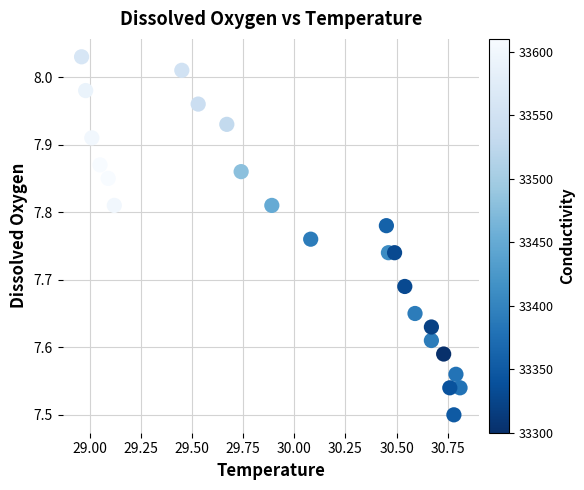

What is the range of X values (max minus min)?

1.8